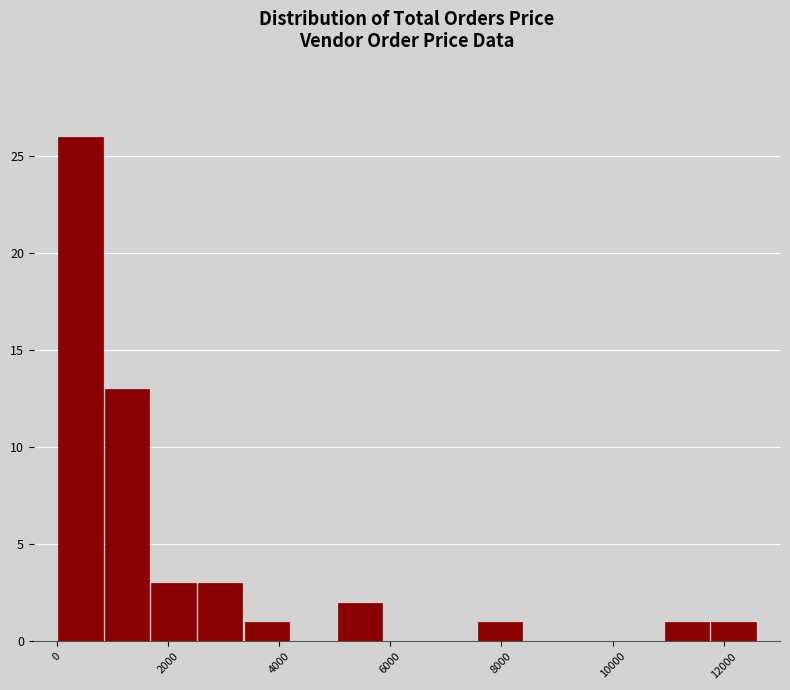

Which range on the x-axis has the tallest bar?

0 to 800